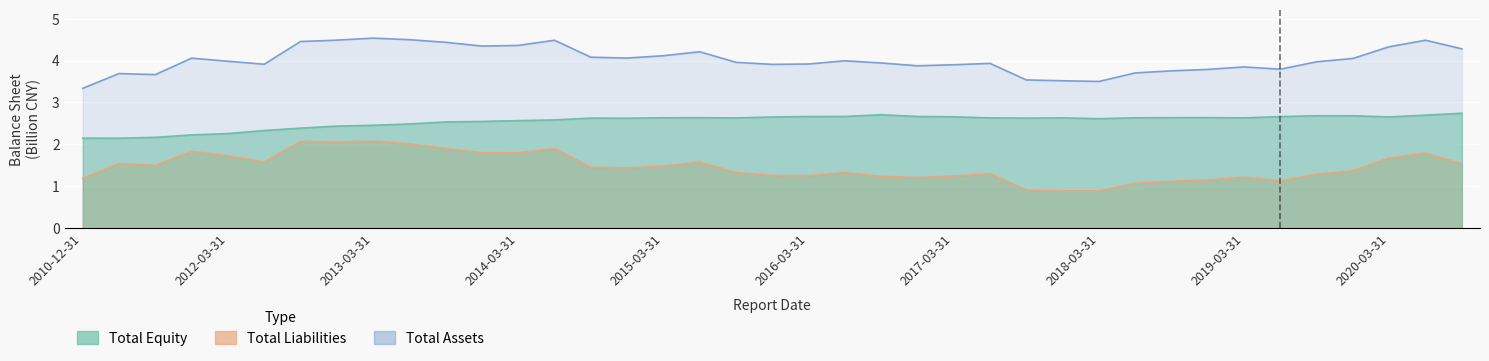

Reading left to right, extract all data points from this chart.

total_assets: 3.3	3.7	3.7	4.1	4.0	3.9	4.5	4.5	4.5	4.5	4.4	4.3	4.4	4.5	4.1	4.1	4.1	4.2	4.0	3.9	3.9	4.0	3.9	3.9	3.9	3.9	3.5	3.5	3.5	3.7	3.8	3.8	3.8	3.8	4.0	4.1	4.3	4.5	4.3
total_liabilities: 1.2	1.5	1.5	1.8	1.7	1.6	2.1	2.1	2.1	2.0	1.9	1.8	1.8	1.9	1.5	1.4	1.5	1.6	1.3	1.3	1.3	1.3	1.2	1.2	1.2	1.3	0.9	0.9	0.9	1.1	1.1	1.2	1.2	1.1	1.3	1.4	1.7	1.8	1.5
total_equity: 2.1	2.1	2.2	2.2	2.3	2.3	2.4	2.4	2.5	2.5	2.5	2.5	2.6	2.6	2.6	2.6	2.6	2.6	2.6	2.7	2.7	2.7	2.7	2.7	2.7	2.6	2.6	2.6	2.6	2.6	2.6	2.6	2.6	2.7	2.7	2.7	2.7	2.7	2.7